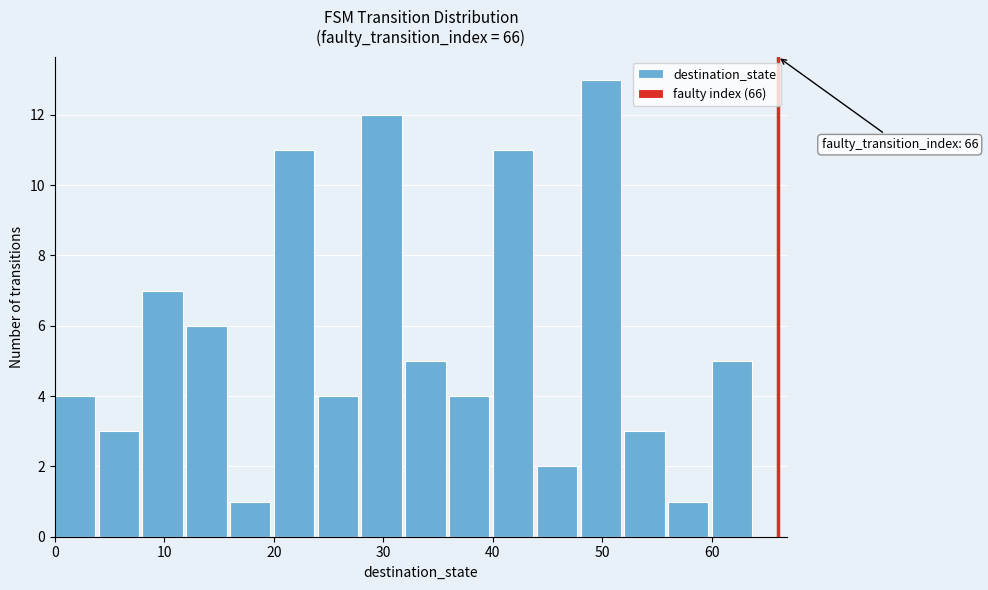

Which range on the x-axis has the tallest bar?

48 to 52